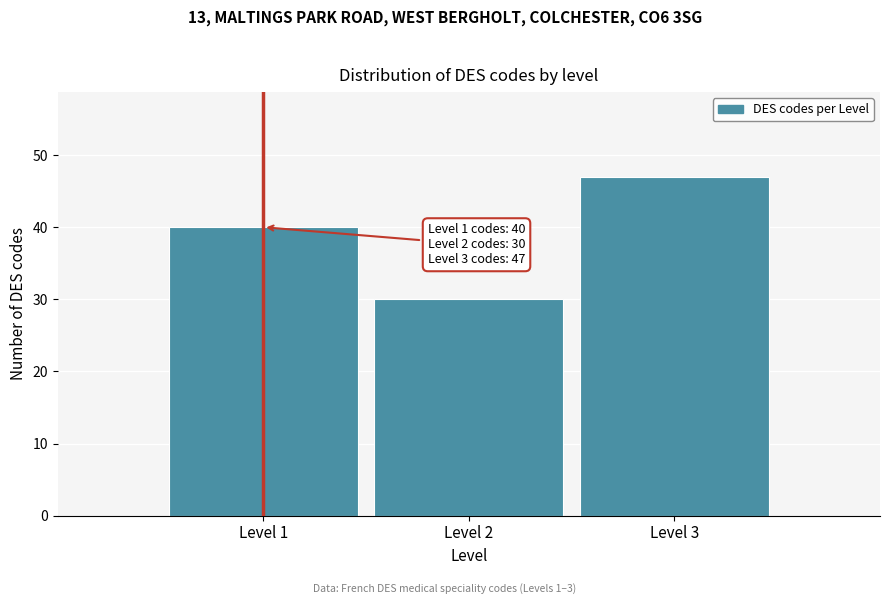

Reading right to left, list all the values displayed in this chart.

Level 3=47	Level 2=30	Level 1=40